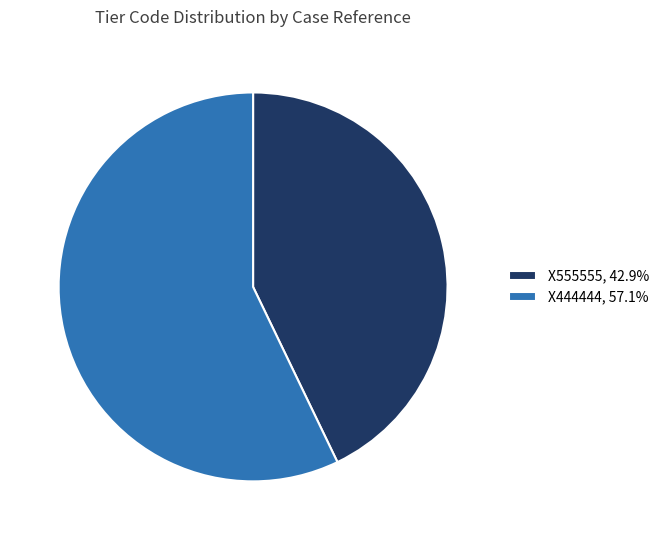

Which category has the smallest portion of the pie?

X555555